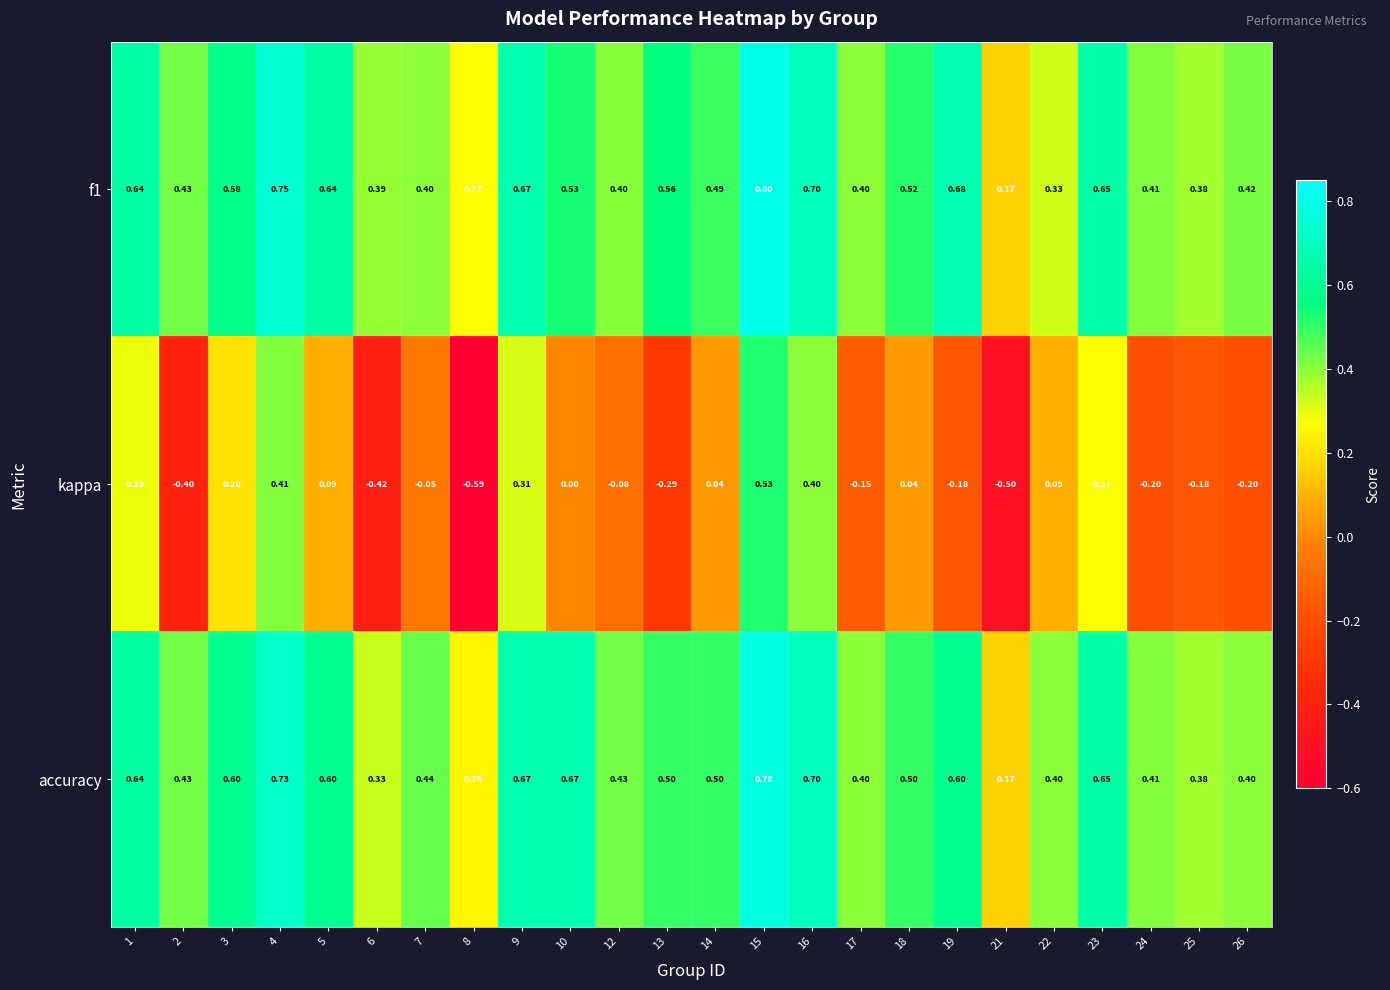

Is the value of f1 at 16 greater than the value of kappa at 17?

Yes